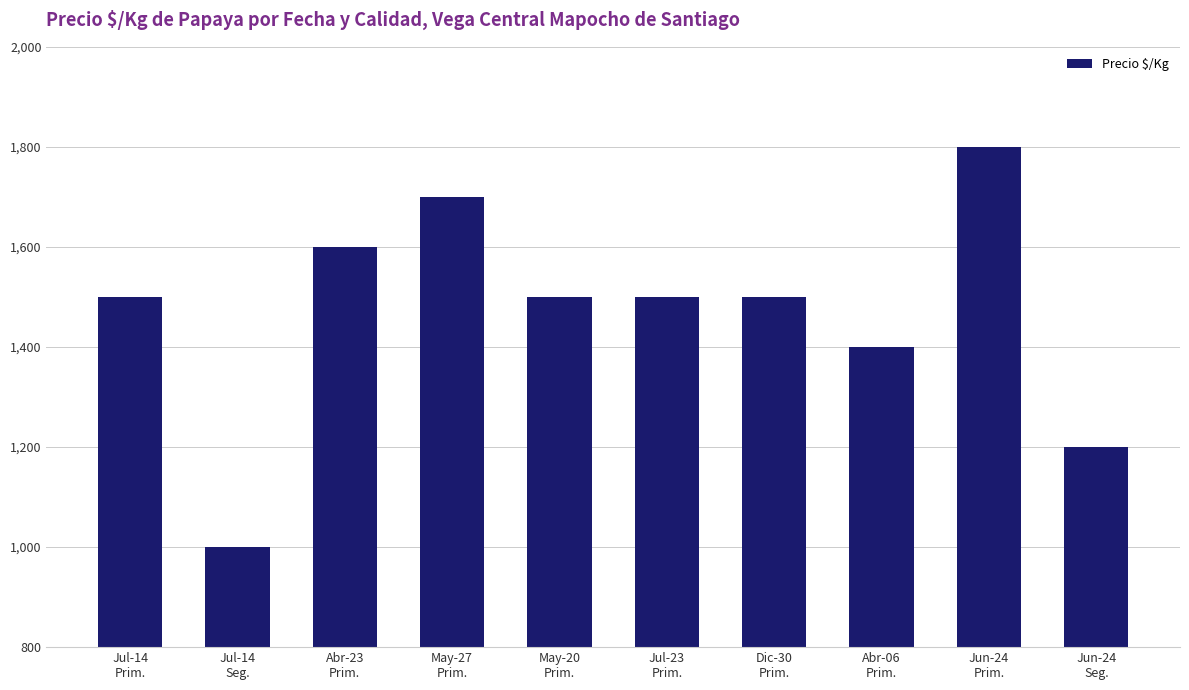

The value at Jul-14
Prim. is 793. True or false?

False